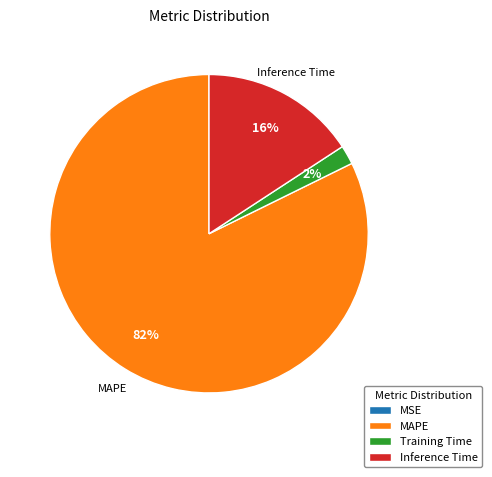

To the nearest percent, what is the average slice percentage?

25%